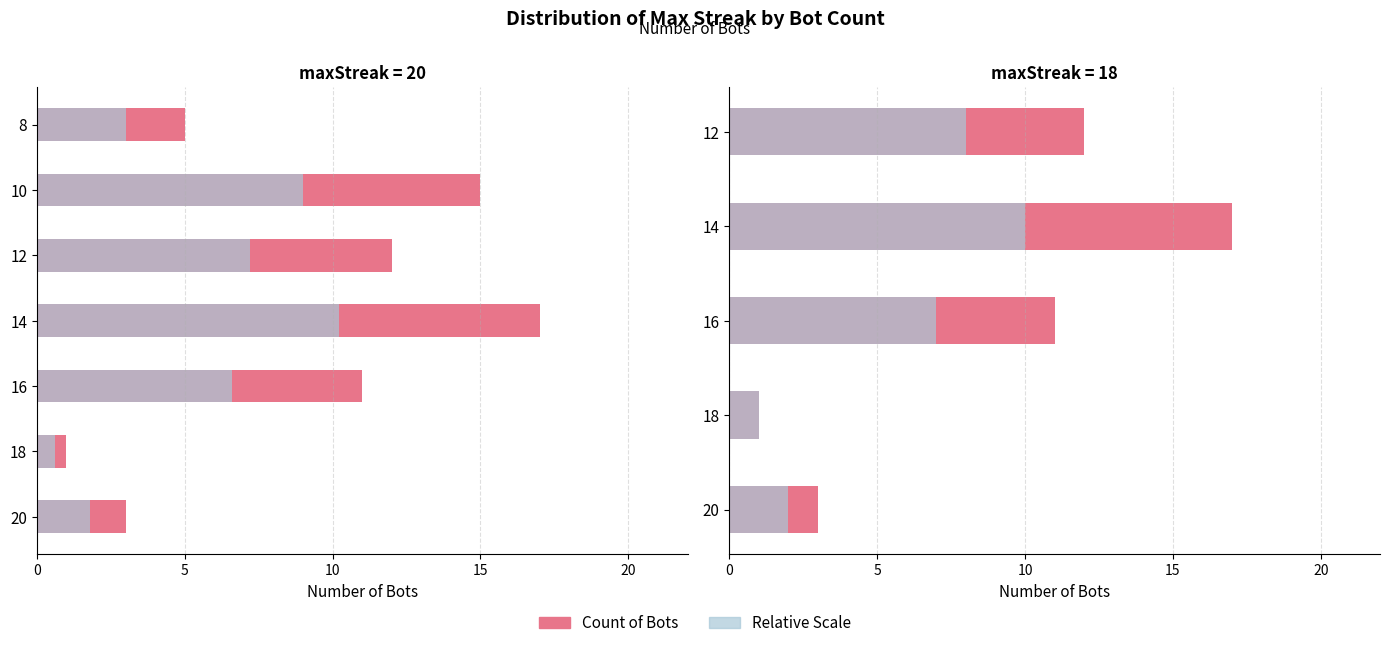

Reading right to left, what are all the values shown in this chart?

Count of Bots: 12	17	11	1	3
Relative Scale: 8	10	7	1	2